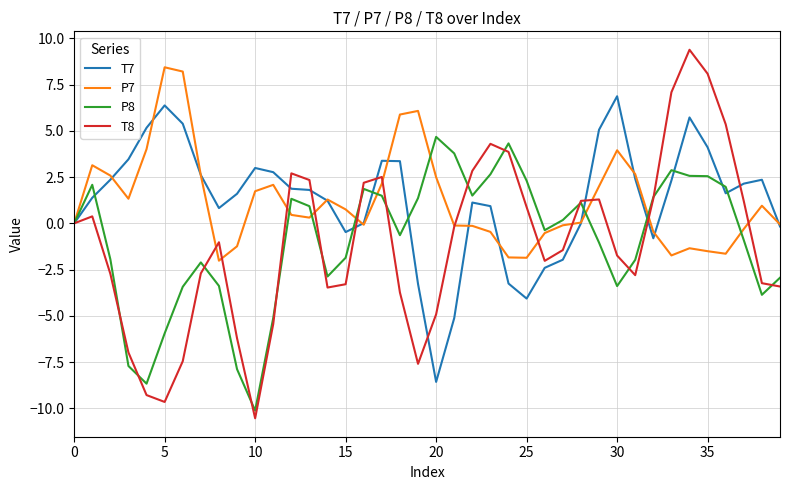

Which series has the widest spread of values?

T8